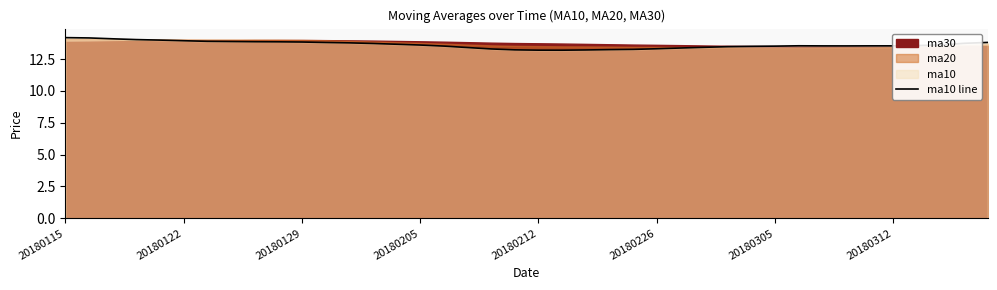

True or false: ma10 line has a value of 13.8 at 20180129.

True